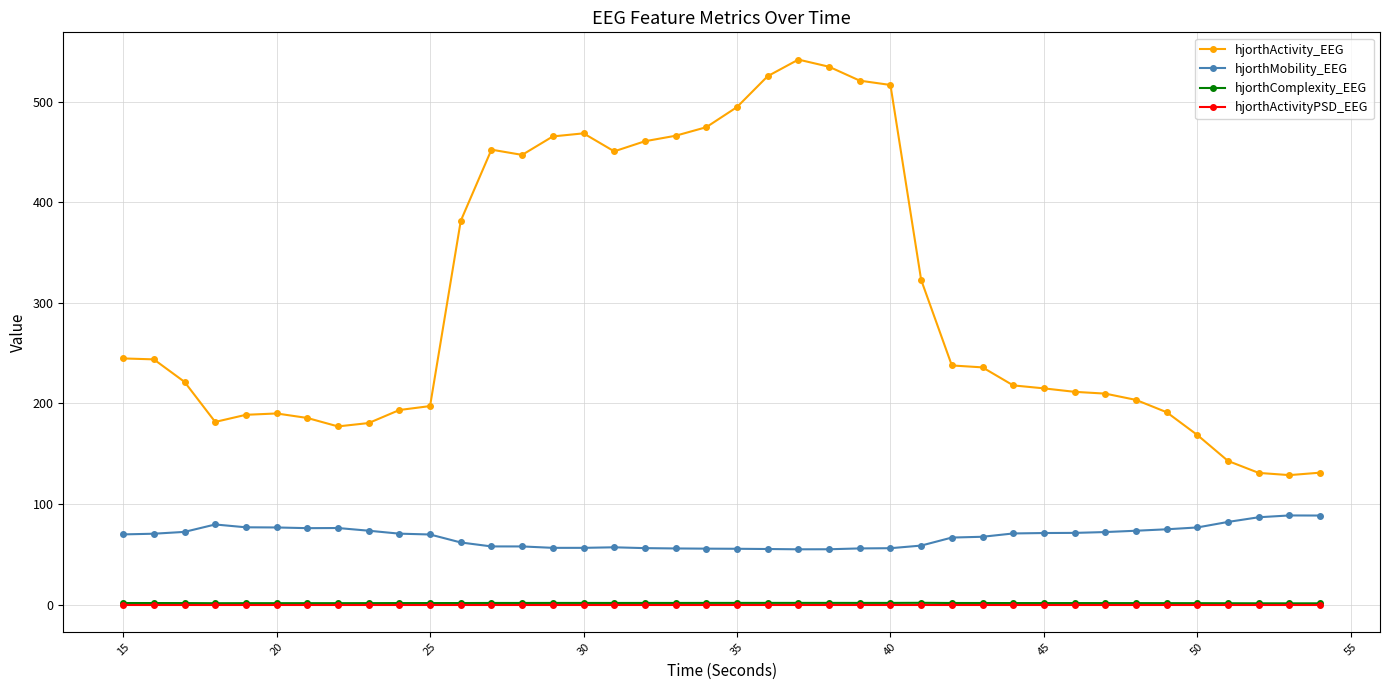

Which series has the largest range (max minus min)?

hjorthActivity_EEG